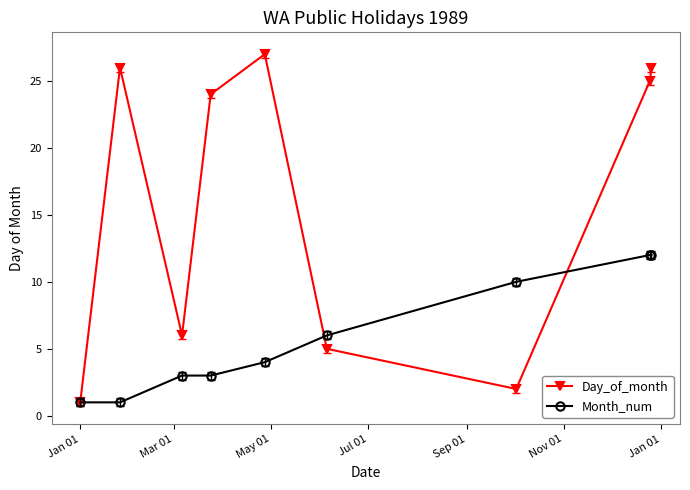

Rank the series by their maximum value, from lowest to highest.

Month_num, Day_of_month